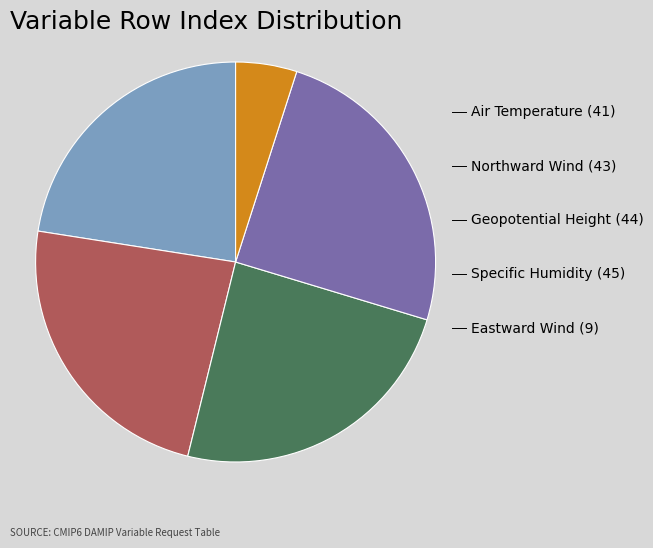

Is there any slice that represents more than half of the pie?

No